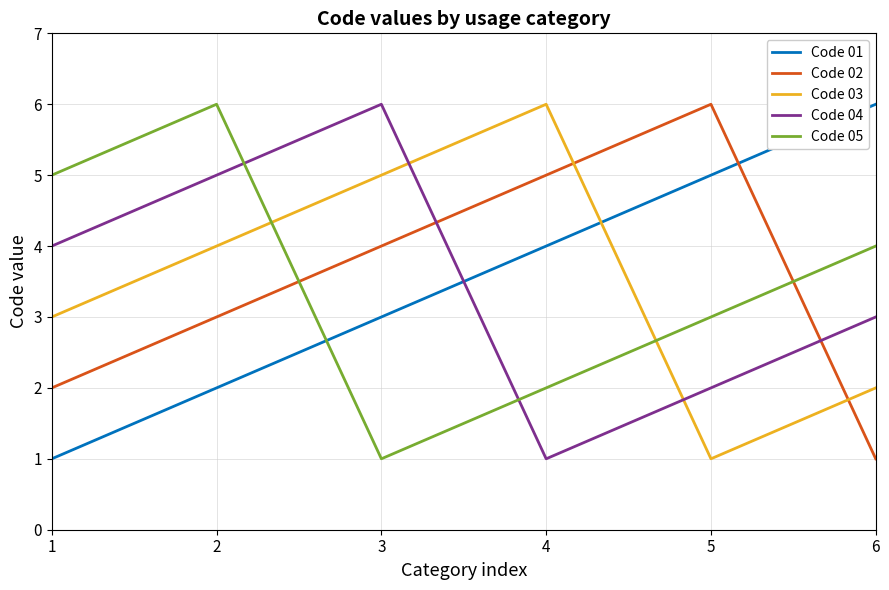

How many intersections are there between Code 04 and Code 05?

2